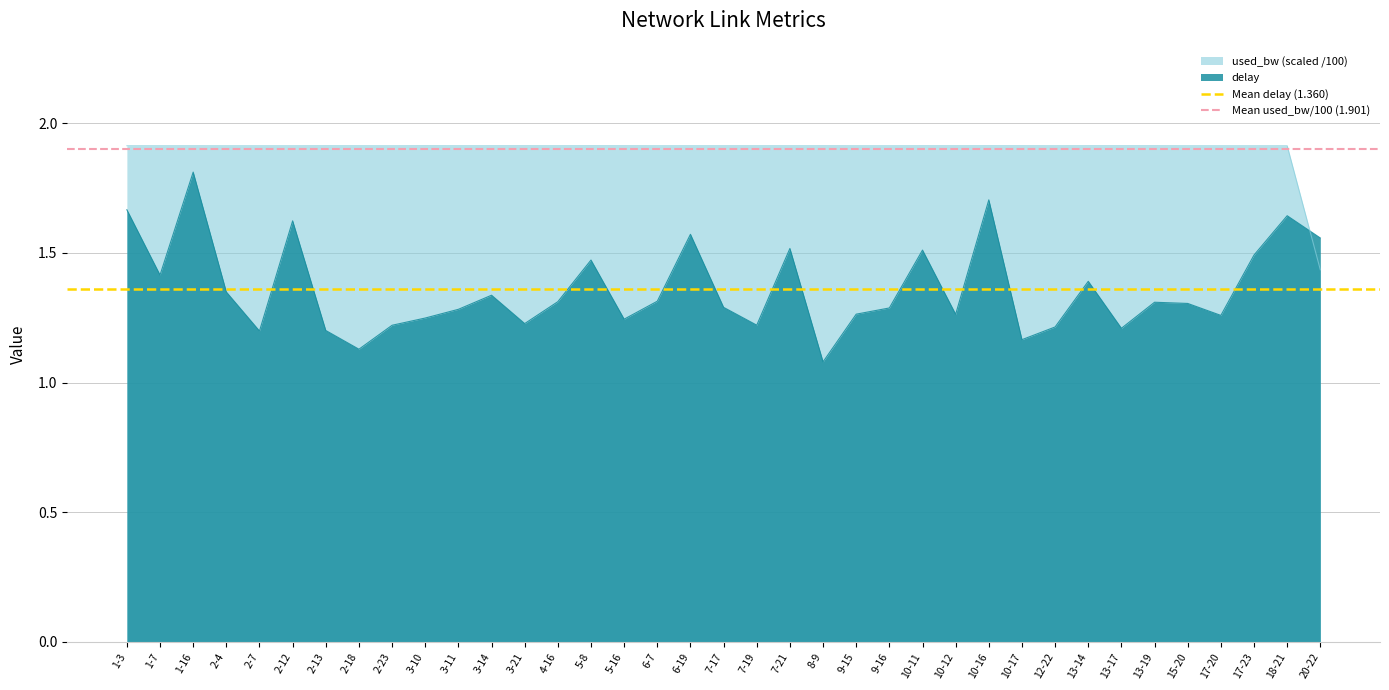

The value of Mean used_bw/100 (1.901) at 1-7 is 2.8. True or false?

False